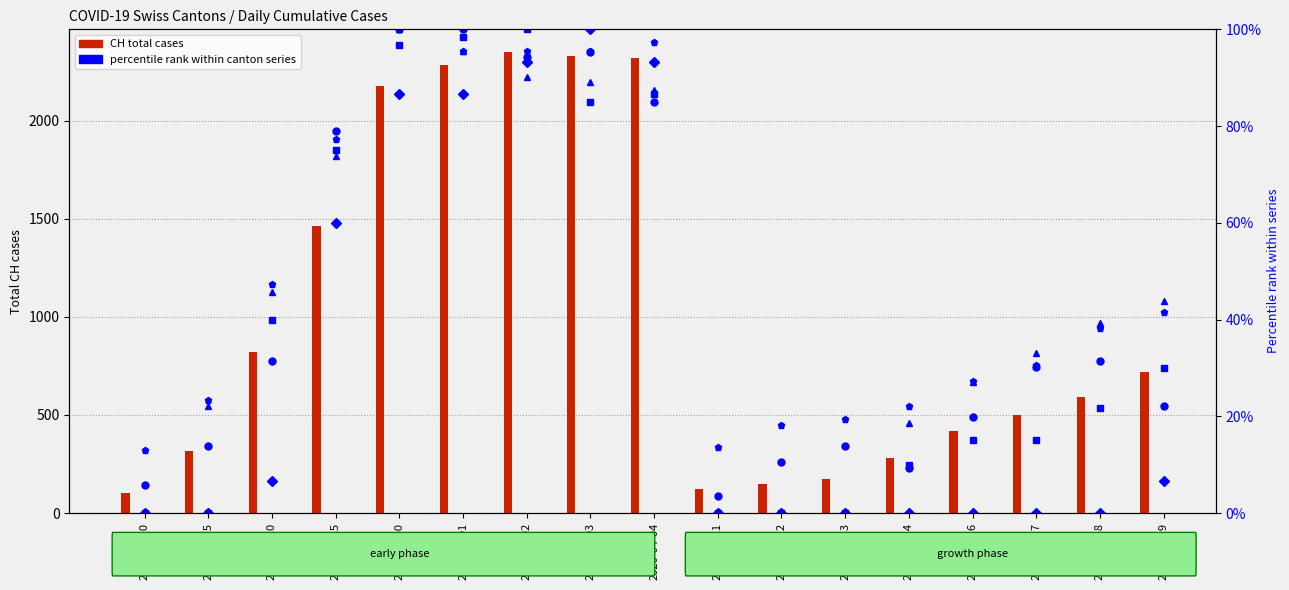

What is the maximum value for VS (pct)?

100.0